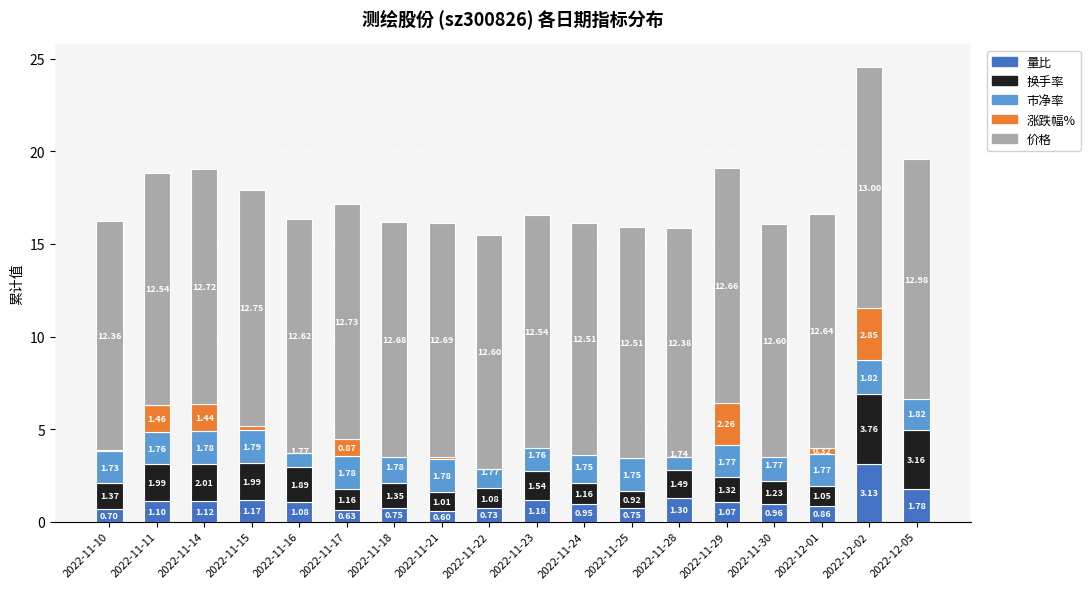

Which category has the highest value across all series?

2022-12-02